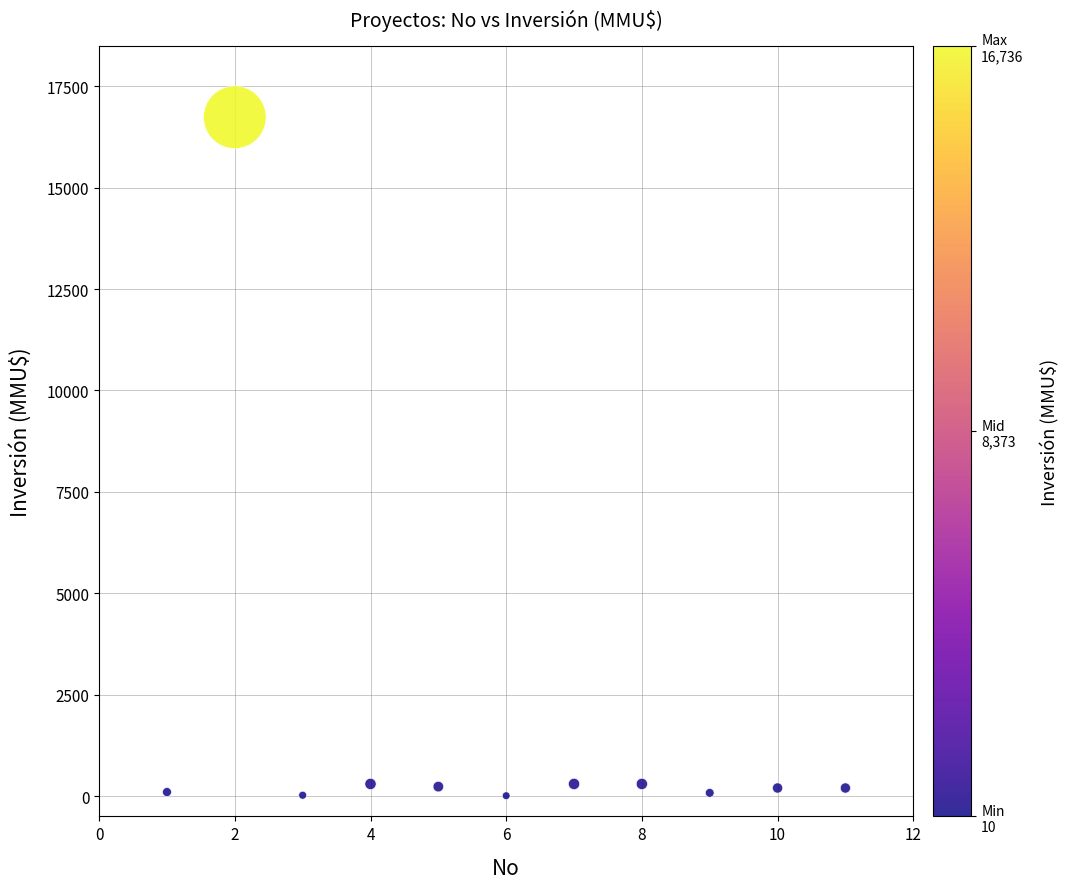

What is the range of X values (max minus min)?

10